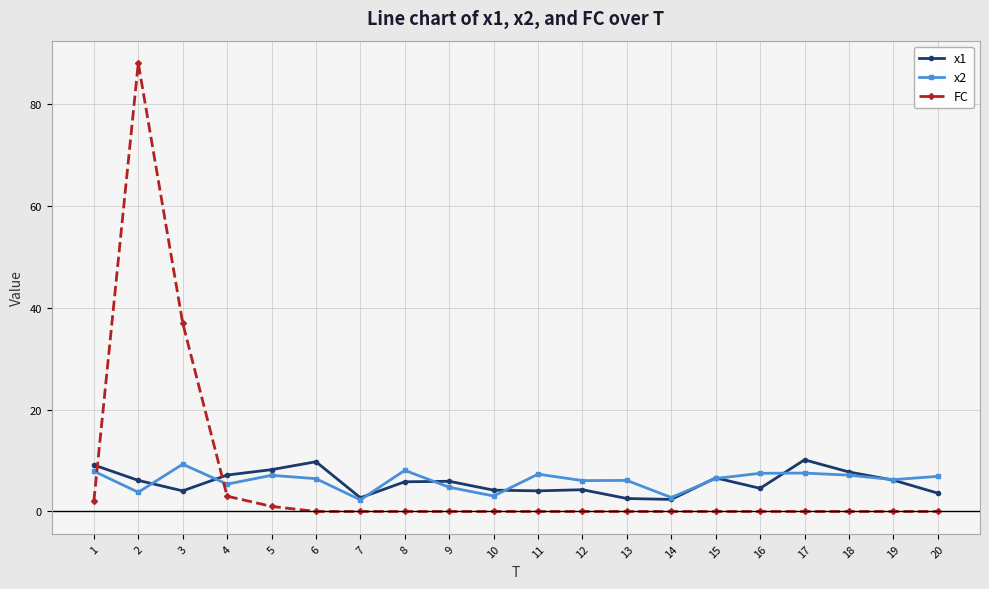

True or false: x1 has more than 1 interior local peaks.

True